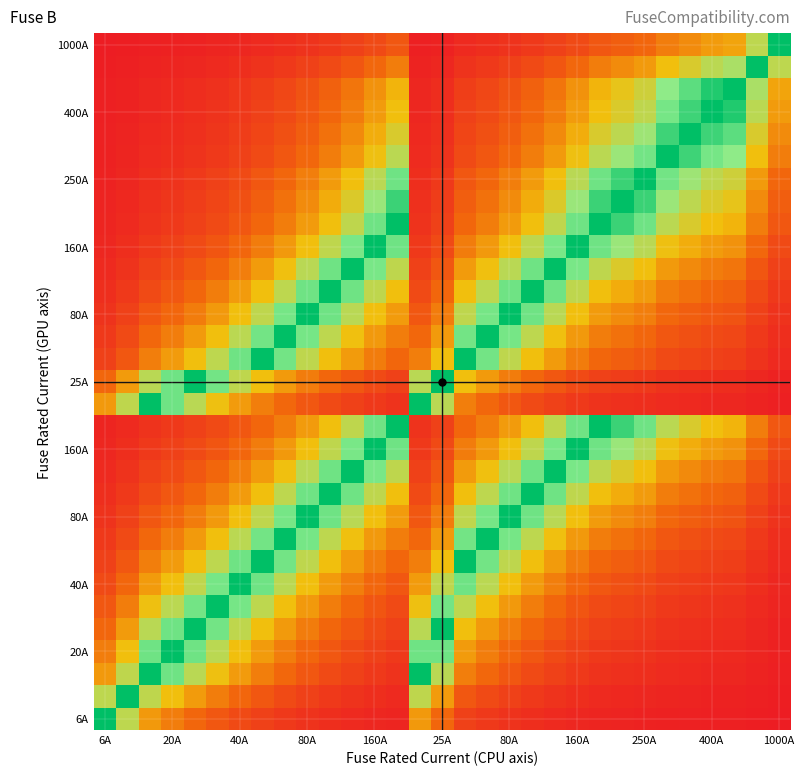

At how many categories does at least one series exceed 0?

31